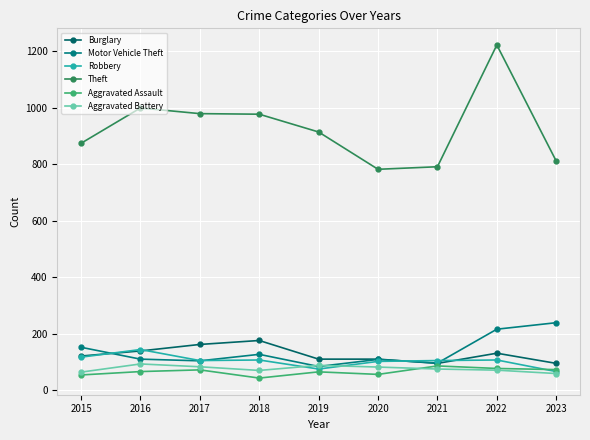

What is the total value across all series at 2023?

1343